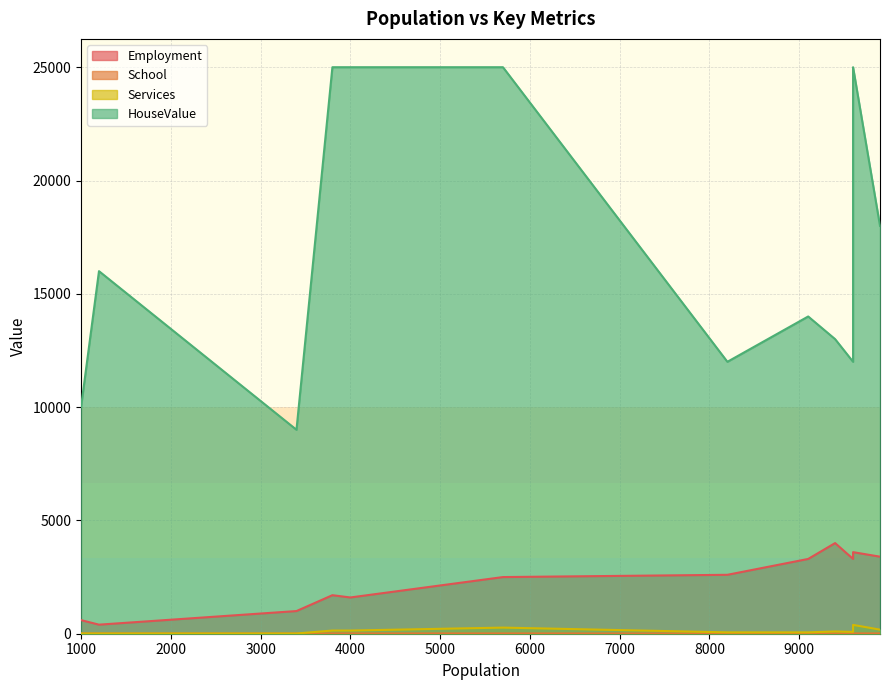

Which series has the largest total across all categories?

HouseValue